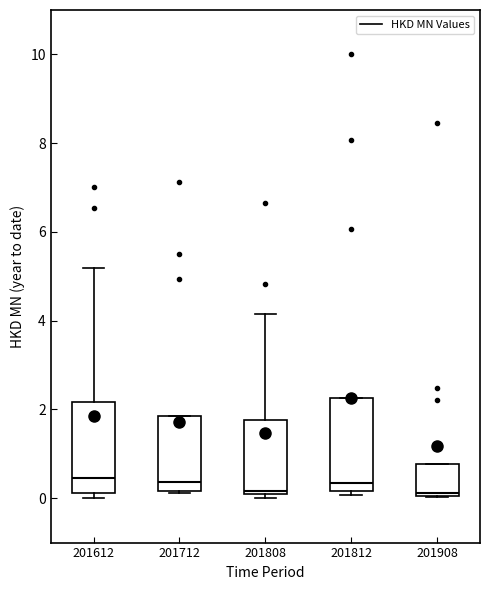

Reading left to right, read every box against the y-axis: the position of its median line, the range the box covers, and the ends of its whiskers. The values are not printed on the chart, so give them approximately, as read against the axis.

201612: median 0.4, box 0.2 to 2.2, whiskers 0.0 to 5.2
201712: median 0.4, box 0.2 to 1.8, whiskers 0.2 to 1.8
201808: median 0.2, box 0.0 to 1.8, whiskers 0.0 (just below the box's lower edge) to 4.2
201812: median 0.4, box 0.2 to 2.2, whiskers 0.0 to 2.2
201908: median 0.2, box 0.0 to 0.8, whiskers 0.0 to 0.8